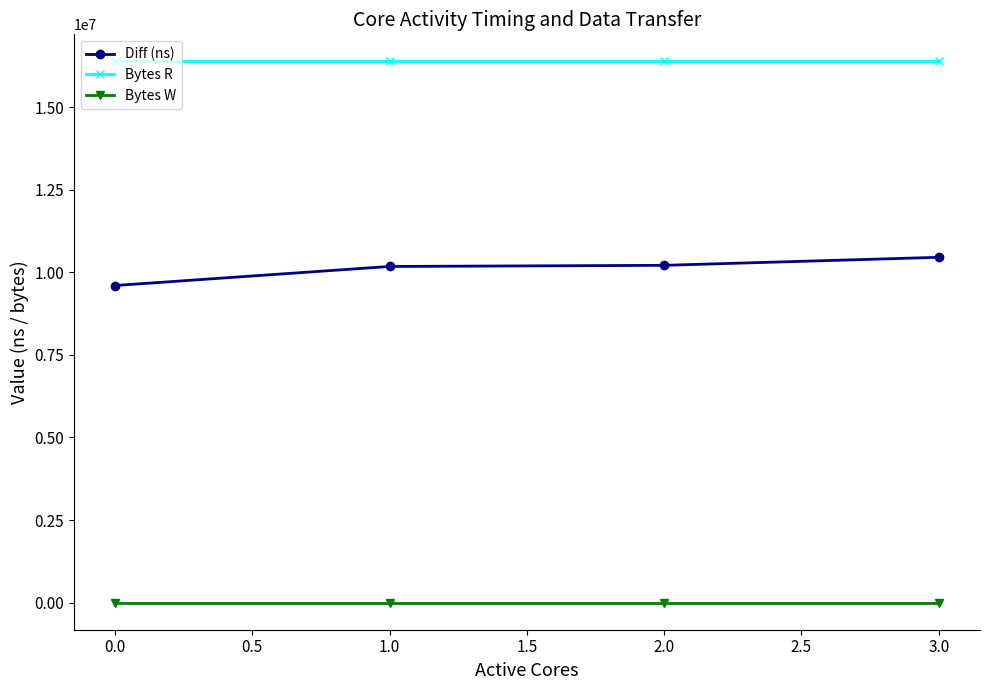

What are all the series names shown in the legend?

Diff (ns), Bytes R, Bytes W